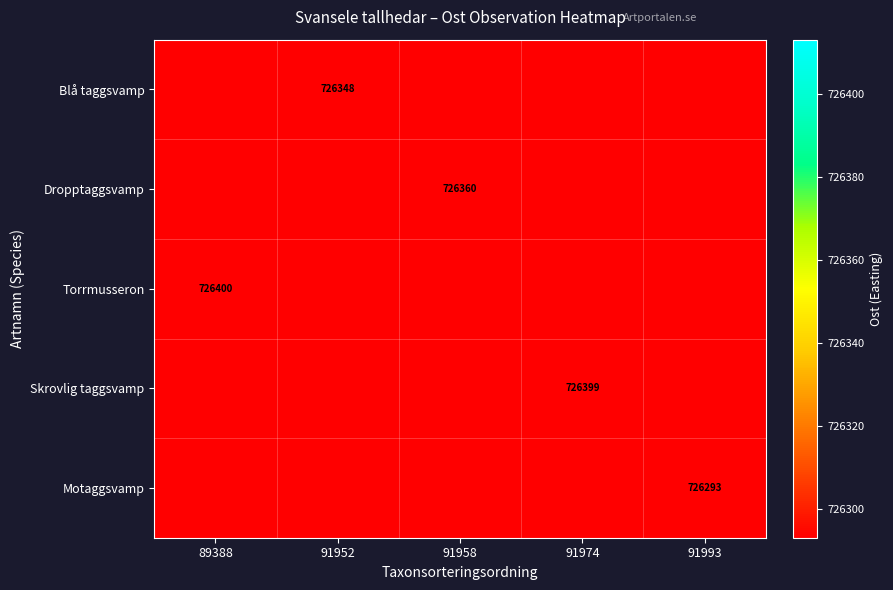

True or false: Dropptaggsvamp has a value of 726360 at 91958.

True